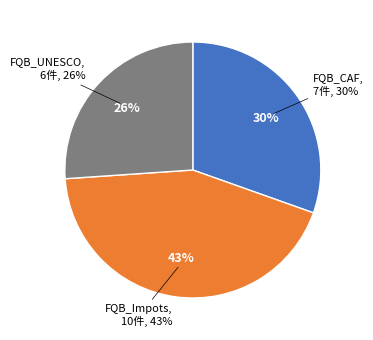

To the nearest percent, what is the average slice percentage?

33%